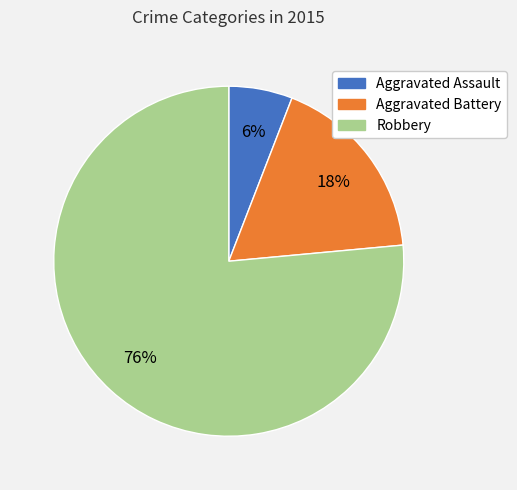

What percentage is the Aggravated Battery slice, to the nearest percent?

18%